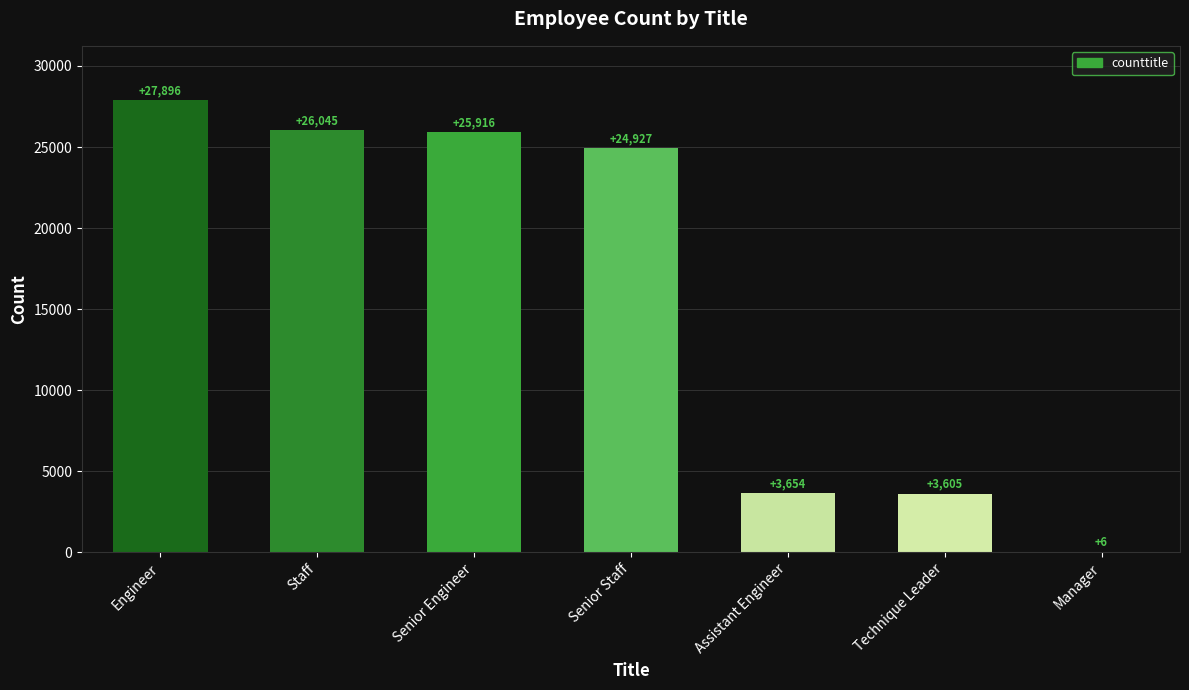

Are the bars grouped side by side (vs. stacked)?

No